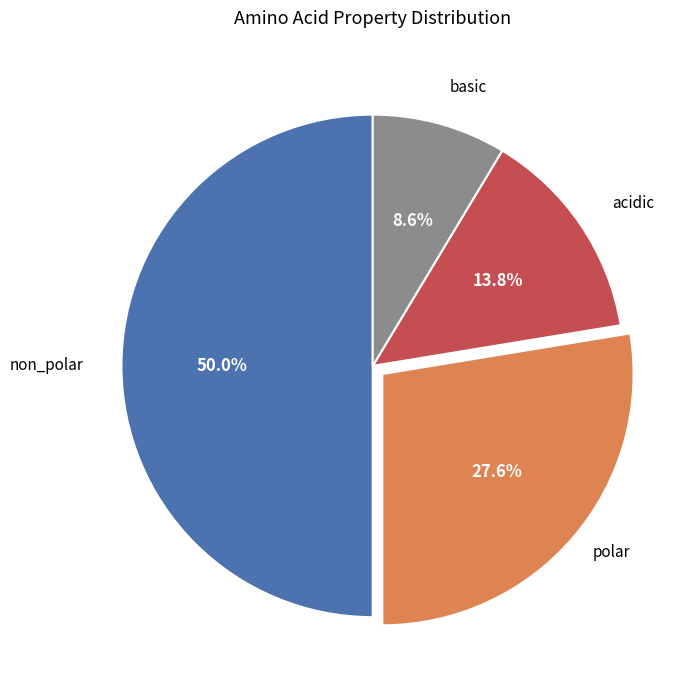

To the nearest percent, what is the average slice percentage?

25%